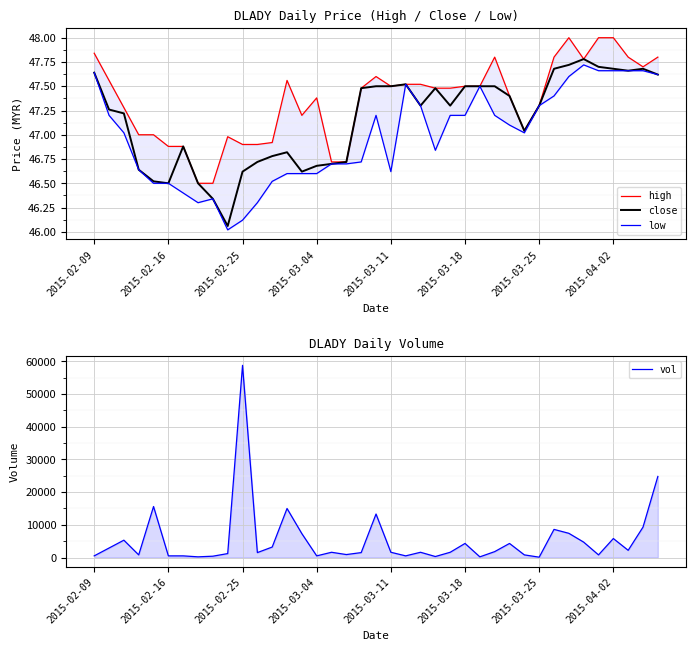

The close series shows 24.1 at 2015-02-16. True or false?

False